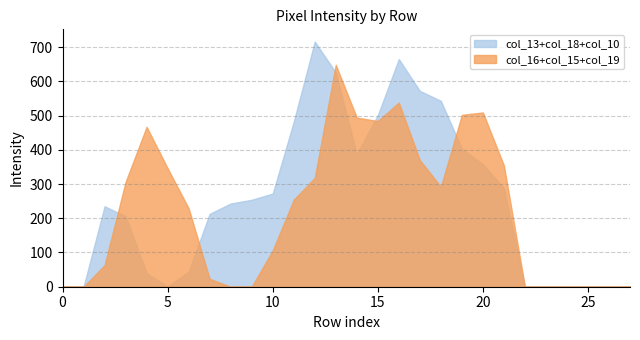

Which series has the widest spread of values?

col_13+col_18+col_10